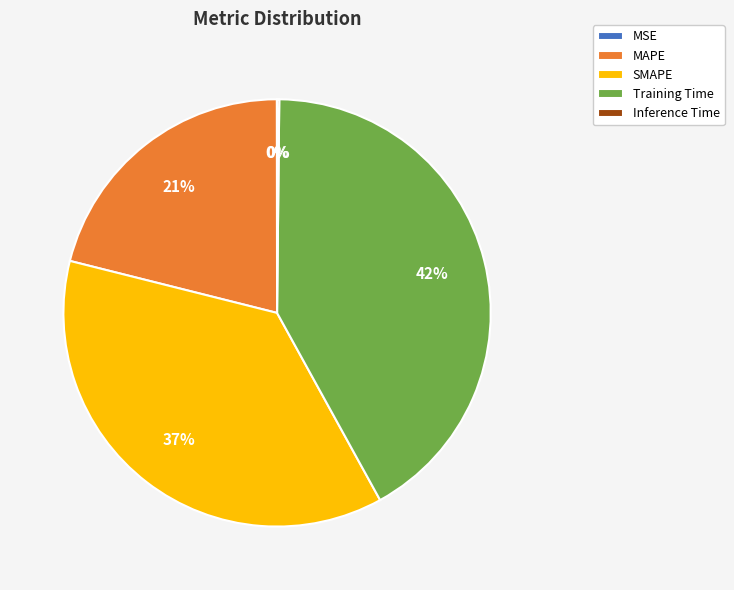

Does any single category account for the majority?

No